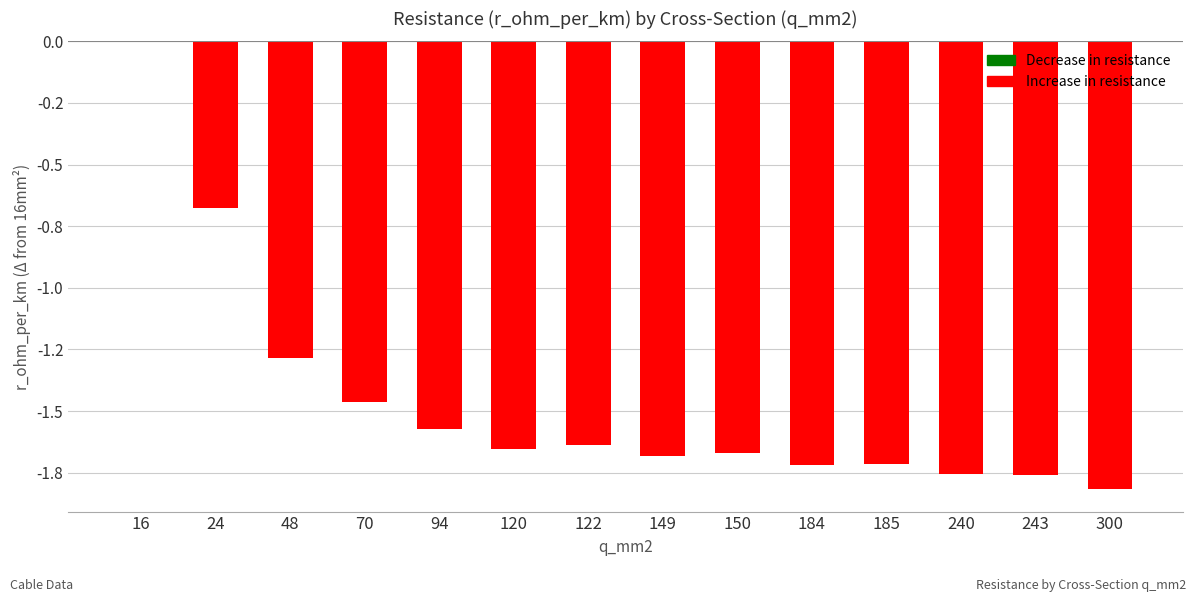

Reading right to left, extract all data points from this chart.

300=-1.8	243=-1.8	240=-1.8	185=-1.7	184=-1.7	150=-1.7	149=-1.7	122=-1.6	120=-1.7	94=-1.6	70=-1.5	48=-1.3	24=-0.7	16=0.0